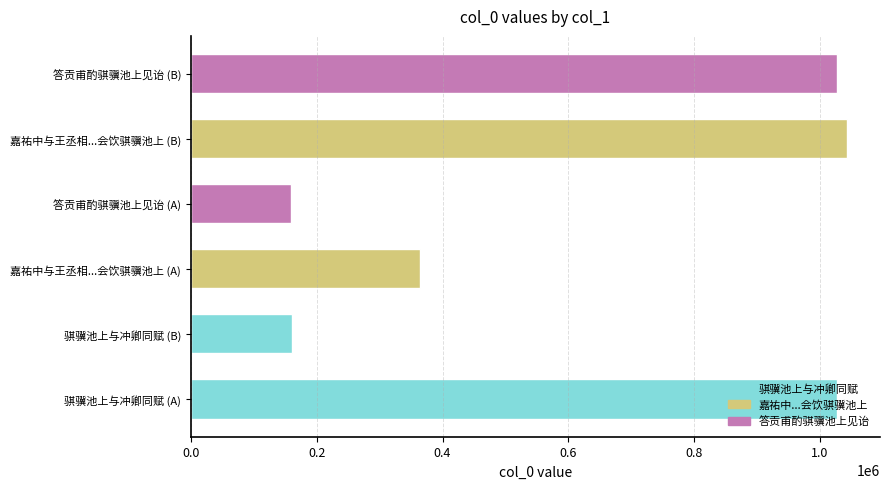

What is the ratio of the value at 嘉祐中与王丞相...会饮骐骥池上 (A) to the value at 骐骥池上与冲卿同赋 (B)?

2.3